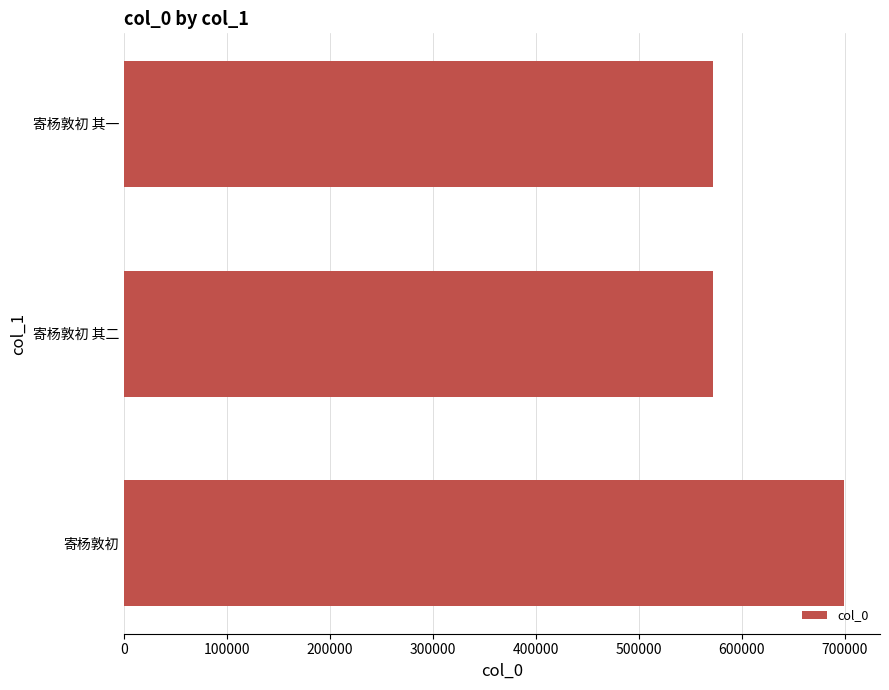

Approximately how many times larger is the value at 寄杨敦初 其二 compared to 寄杨敦初?

0.8